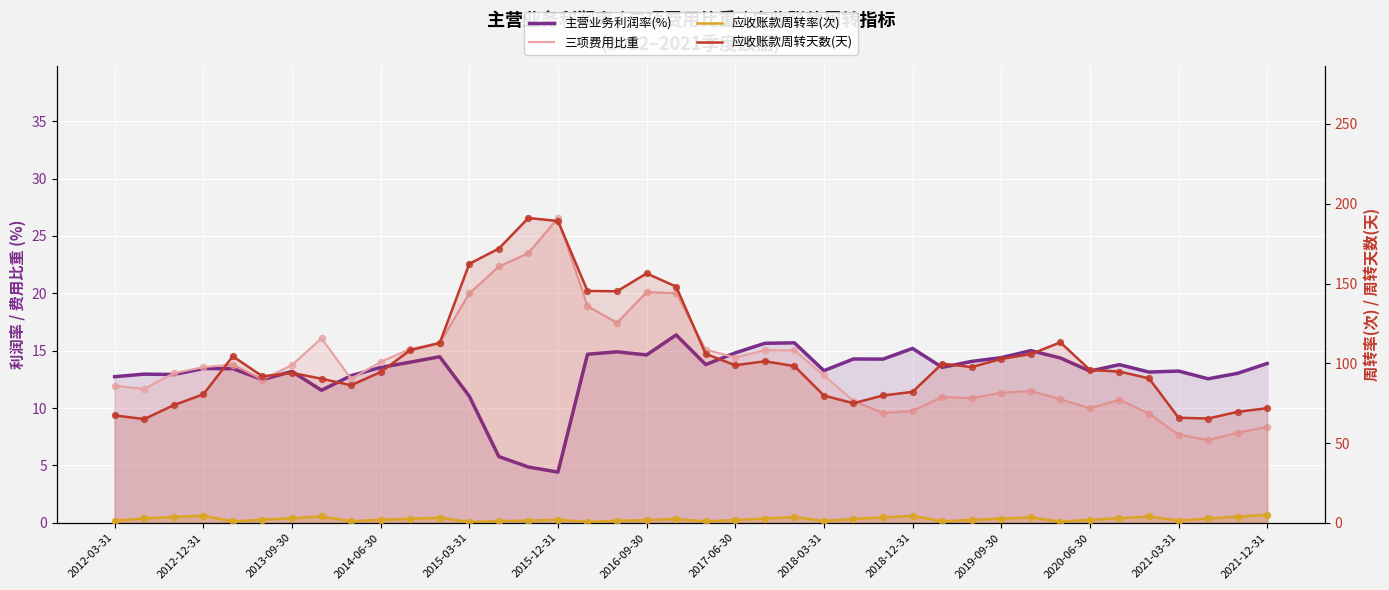

Which series contains the lowest Y value?

应收账款周转率(次)